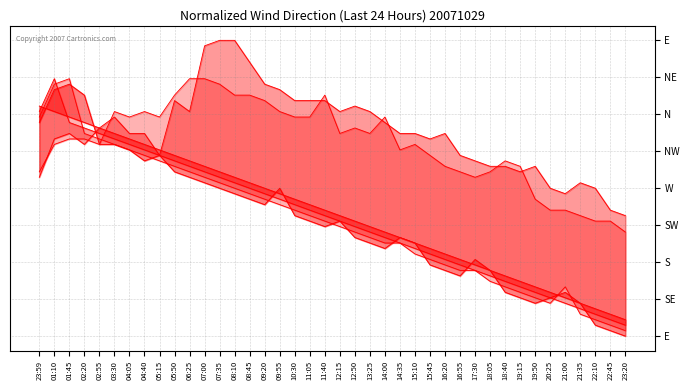

At which label does col_12 first exceed -17?

03:30